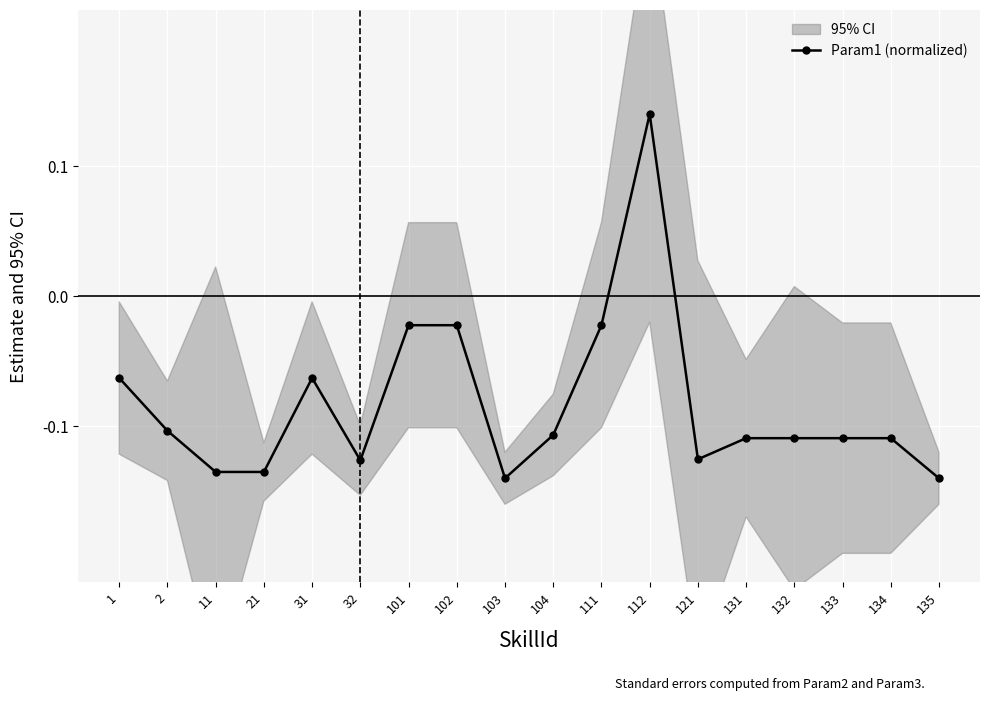

What is the smallest value displayed?

-0.1